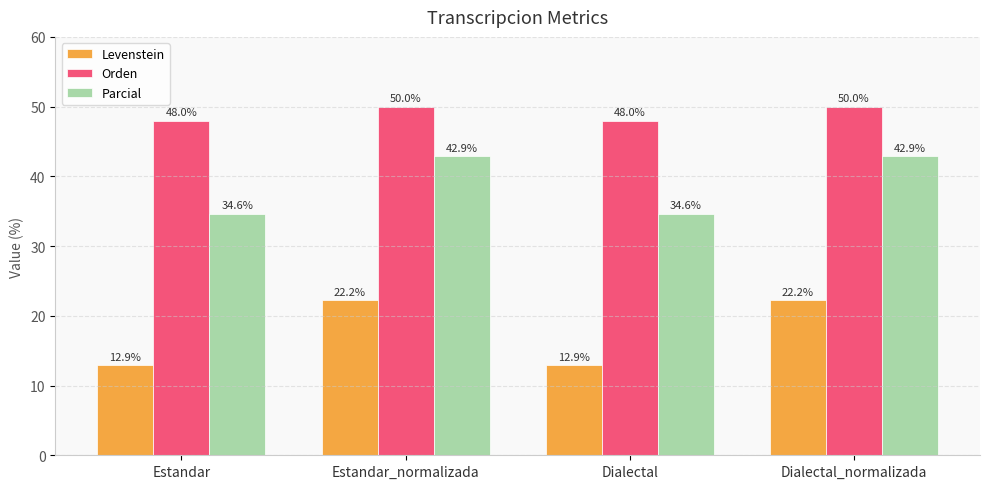

What is the sum of all Orden values?

196.0